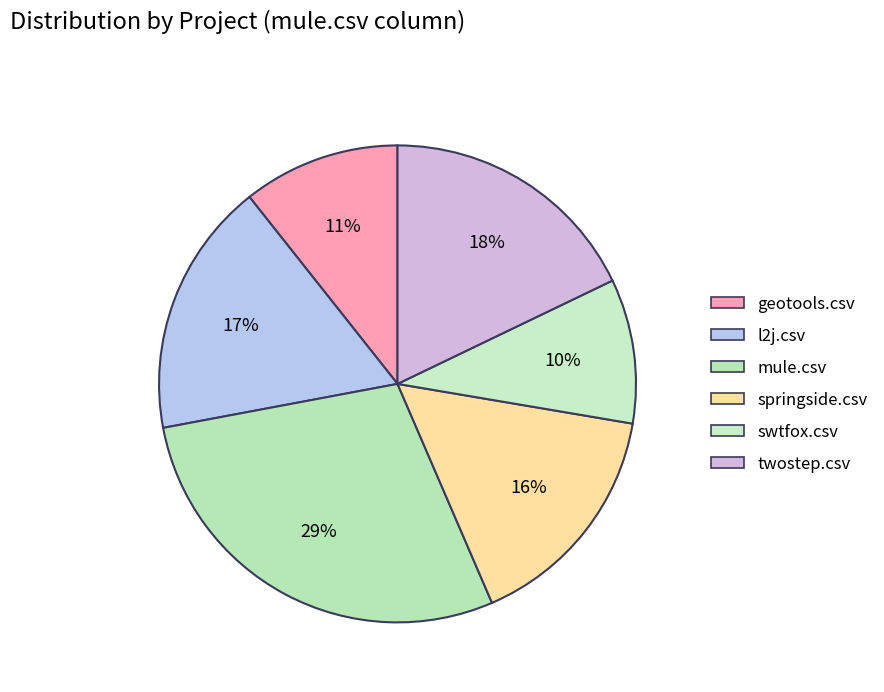

What is the smallest slice in the pie chart?

swtfox.csv